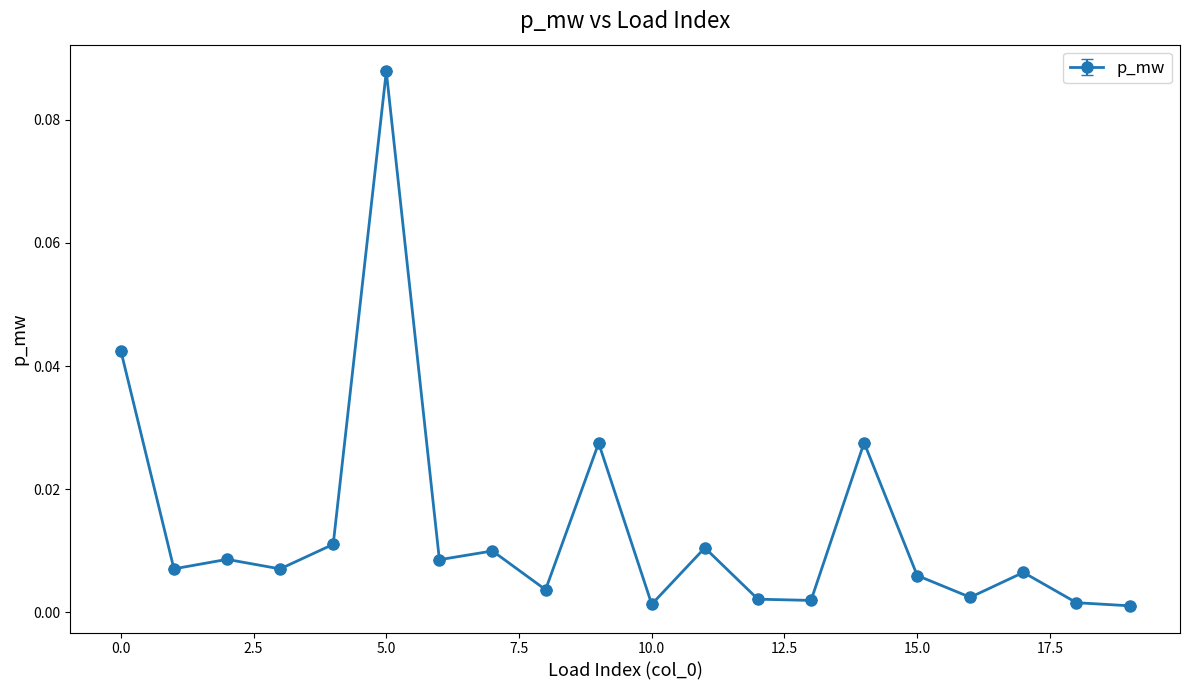

How many data points does each series have?

20